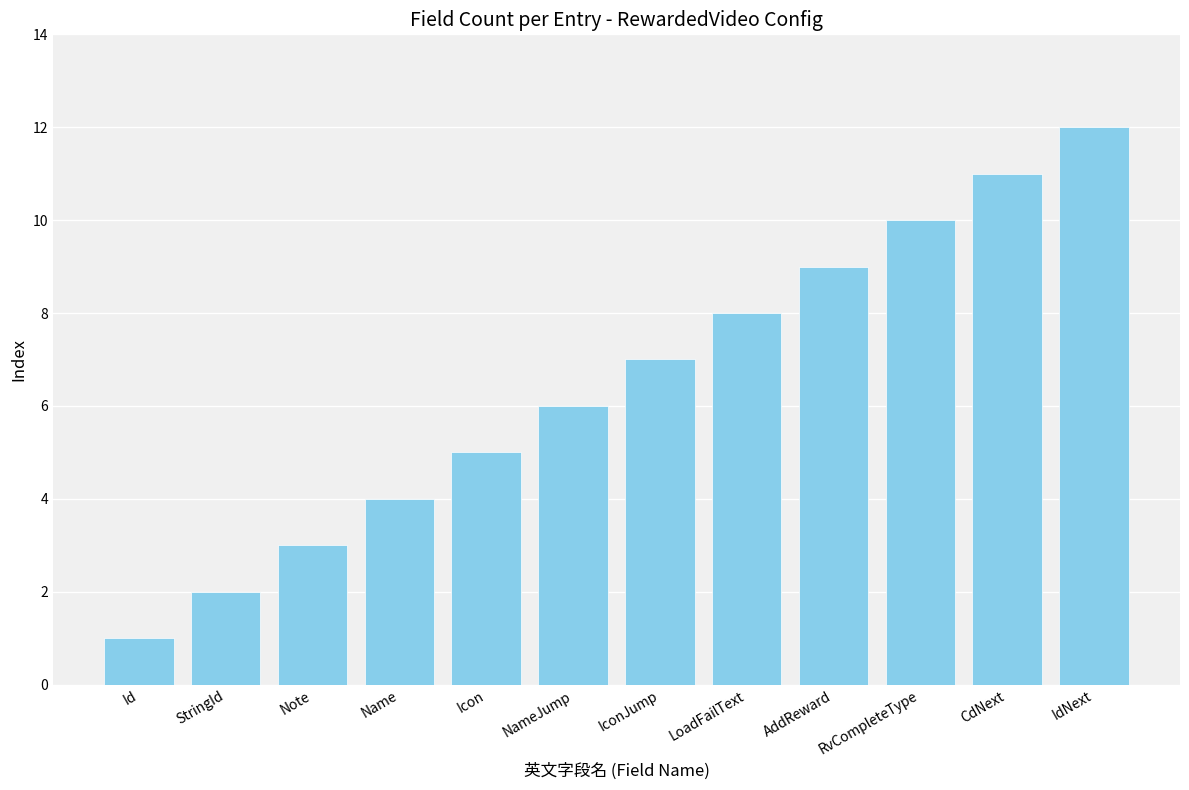

What position from the left is LoadFailText?

8